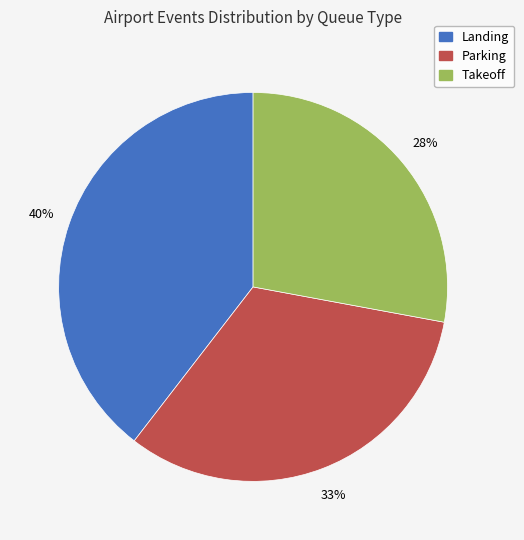

What is the ratio of the value at Landing to the value at Parking?

1.2